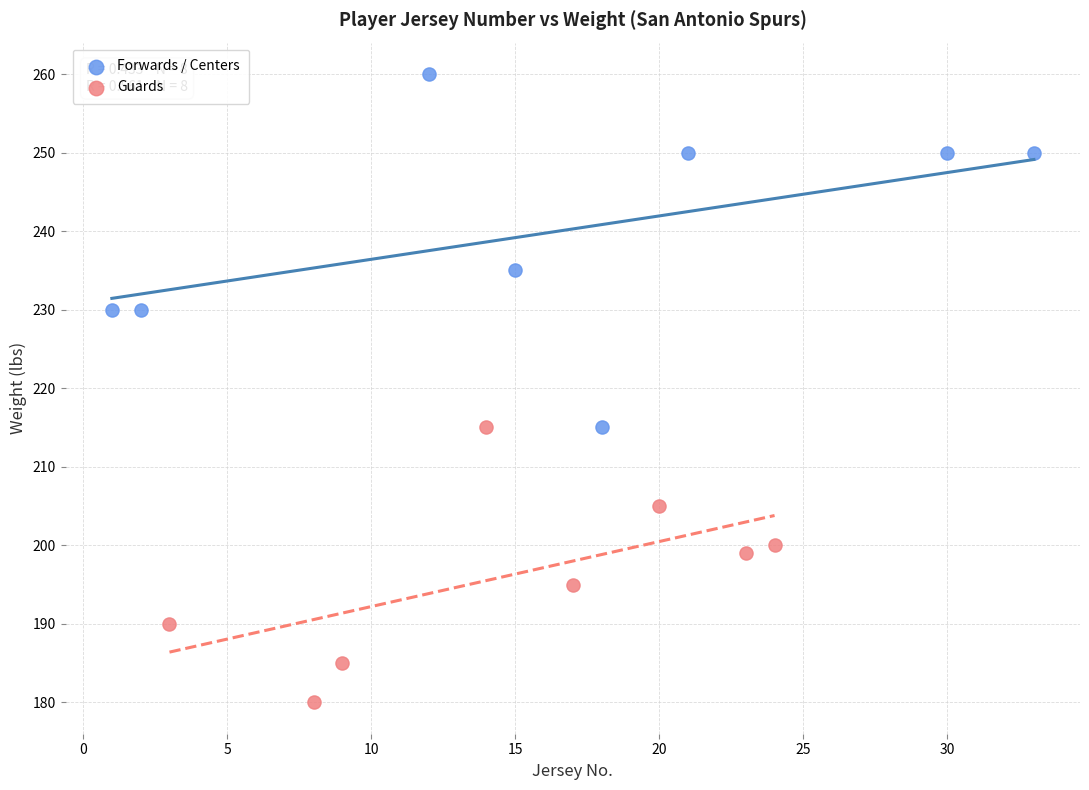

What are all the series names shown in the legend?

Forwards / Centers, Guards